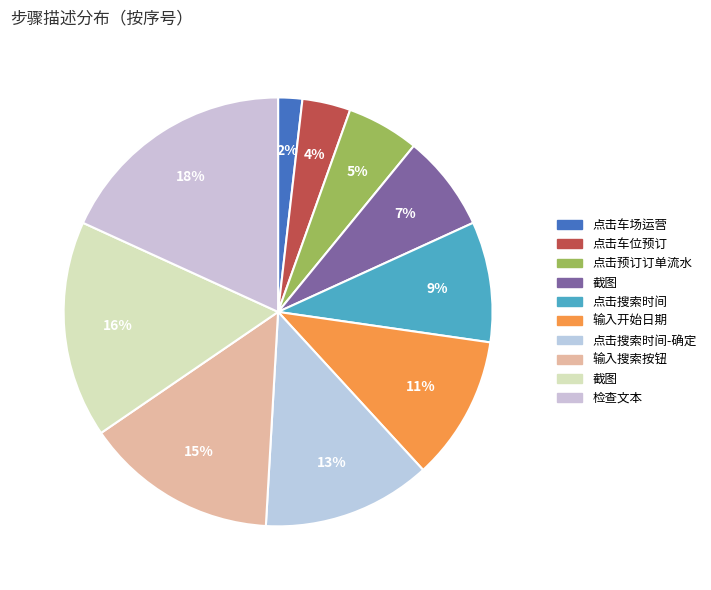

How many slices are in this pie chart?

10